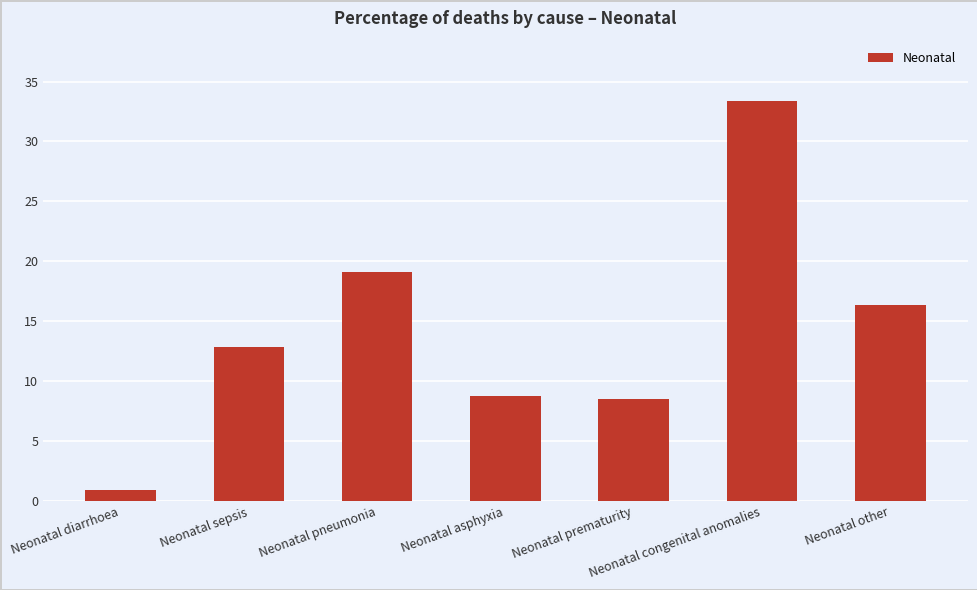

Which category has the lowest value across all series?

Neonatal diarrhoea